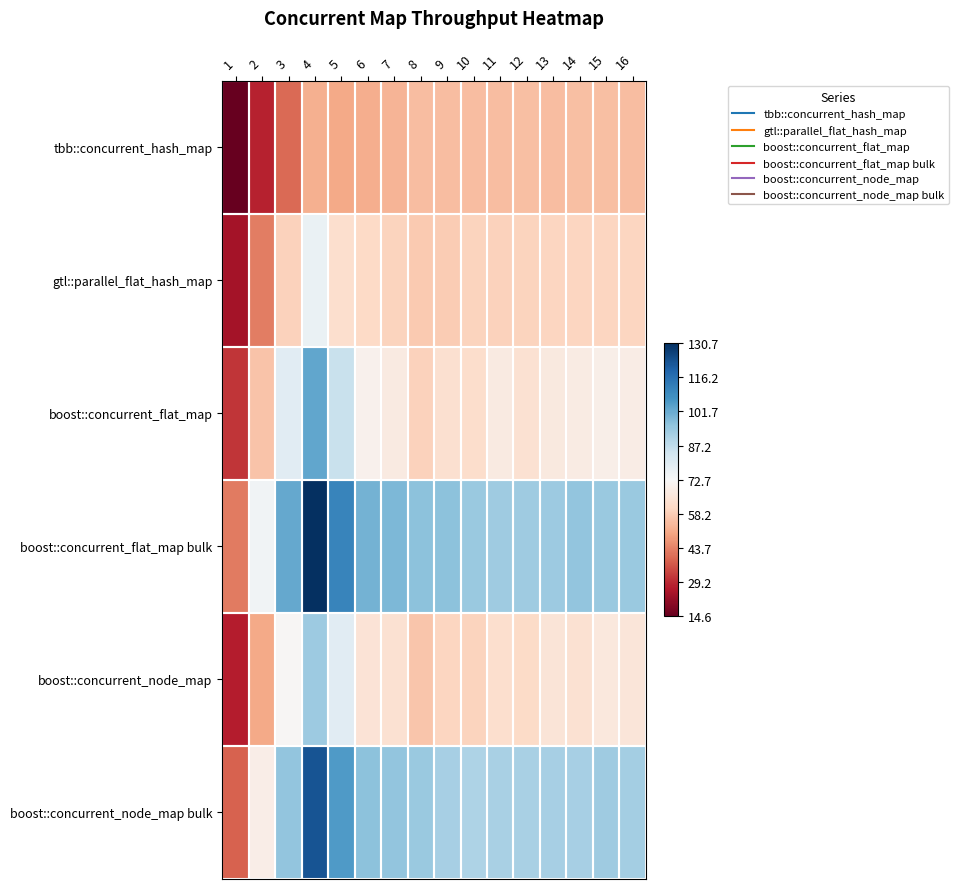

Which series has the largest total across all categories?

boost::concurrent_flat_map bulk